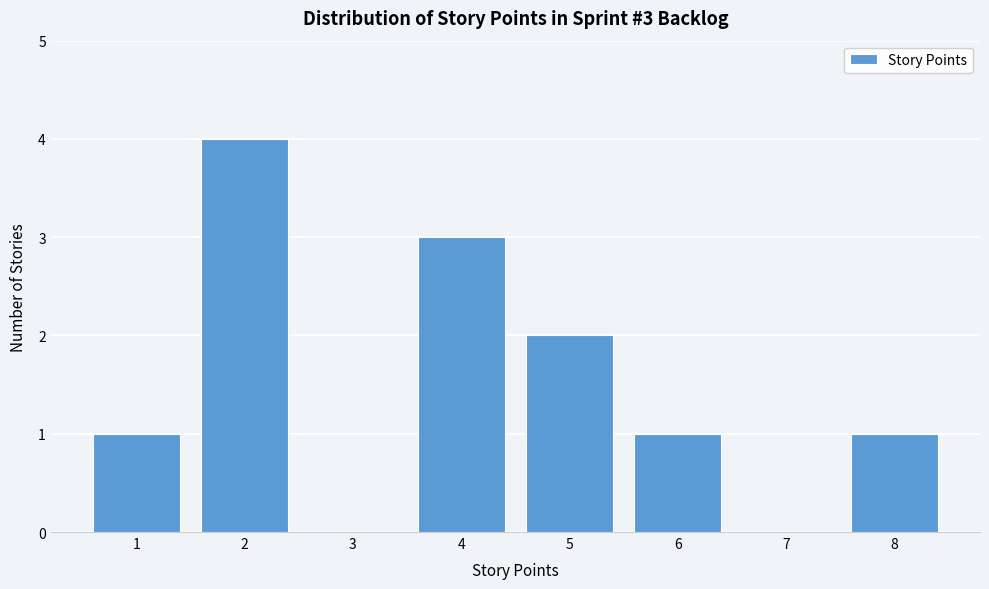

Over which range of the x-axis is the bar tallest?

1.5 to 2.5